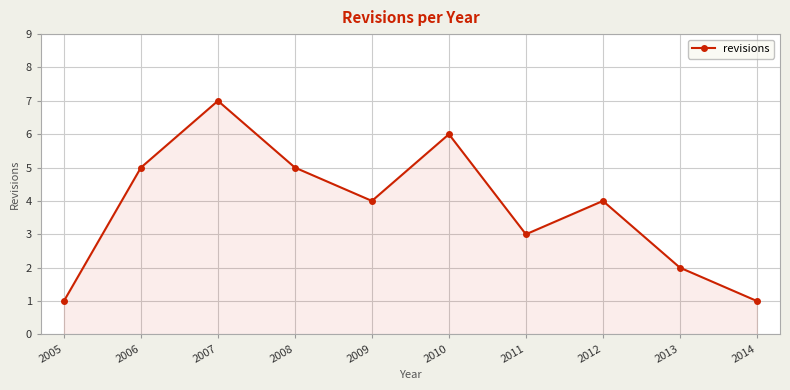

What is the difference between the maximum and minimum values?

6